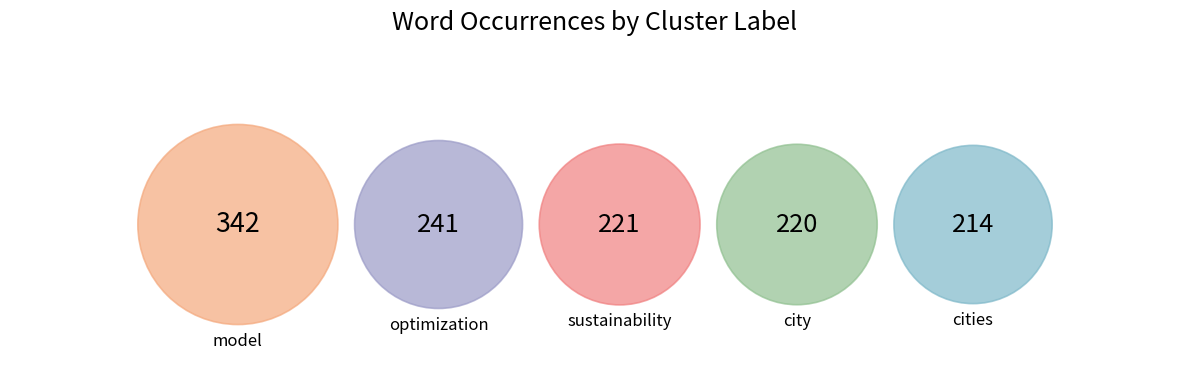

To the nearest percent, what is the combined percentage of city and model?

45%